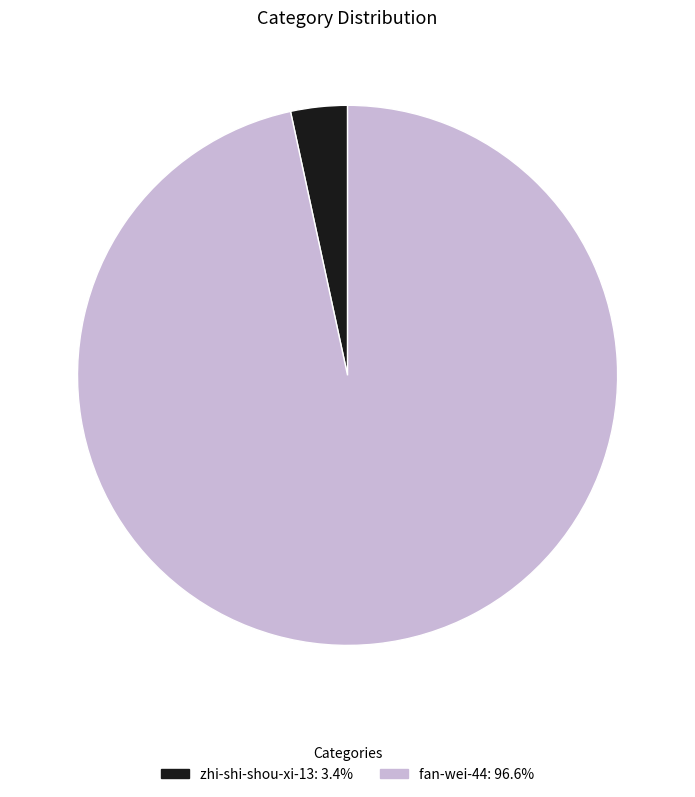

What is the largest slice in the pie chart?

fan-wei-44